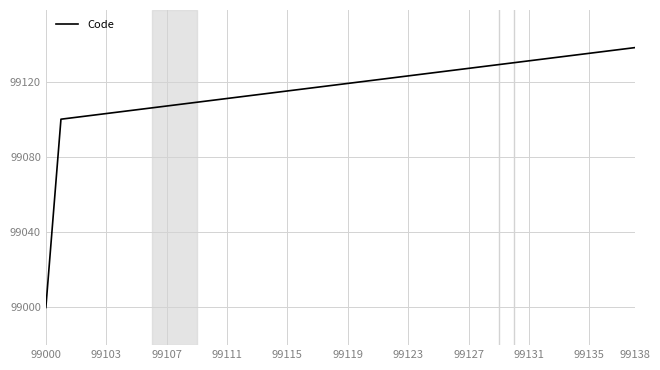

What is the minimum value shown in the chart?

99000